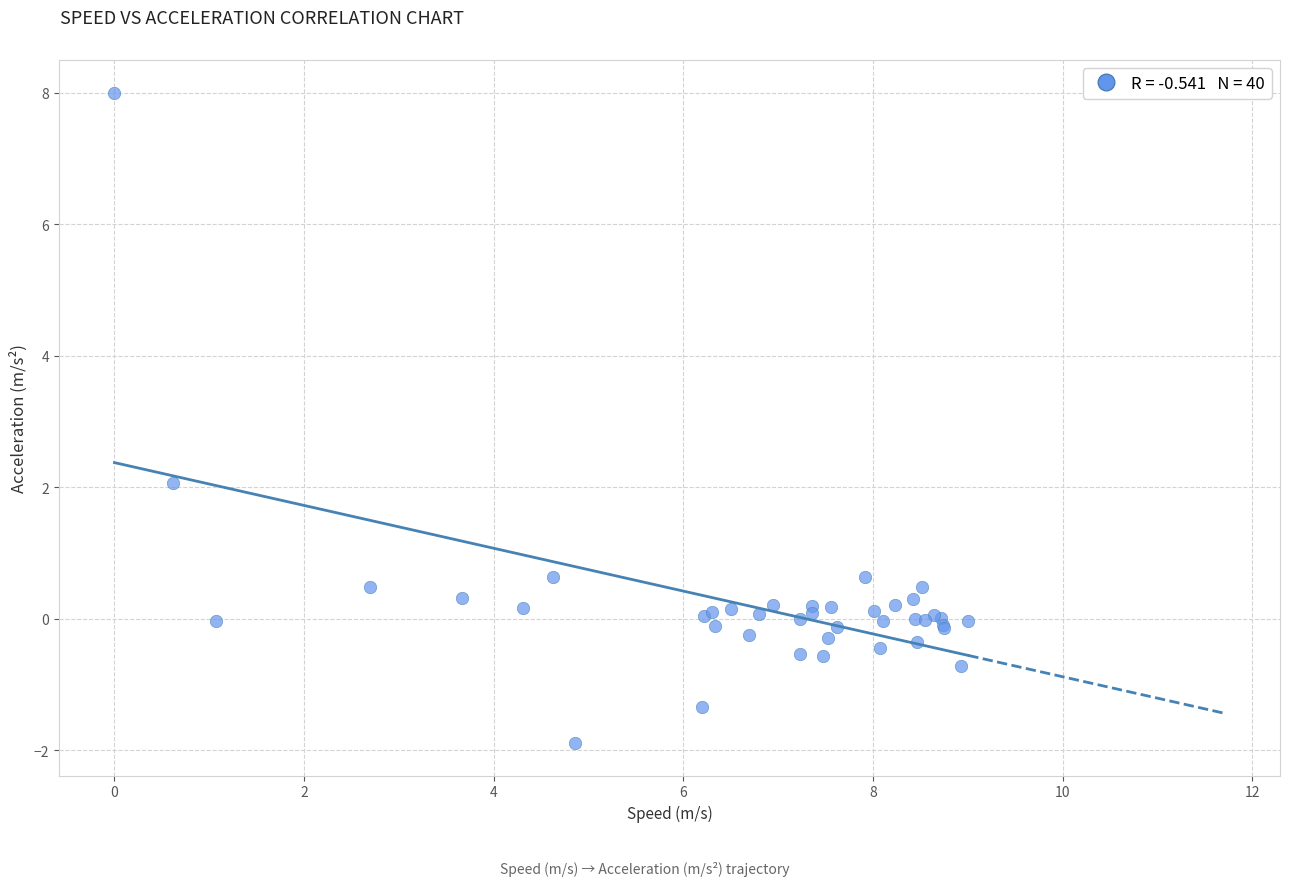

What Y value in the scatter plot is closest to 3?

2.1